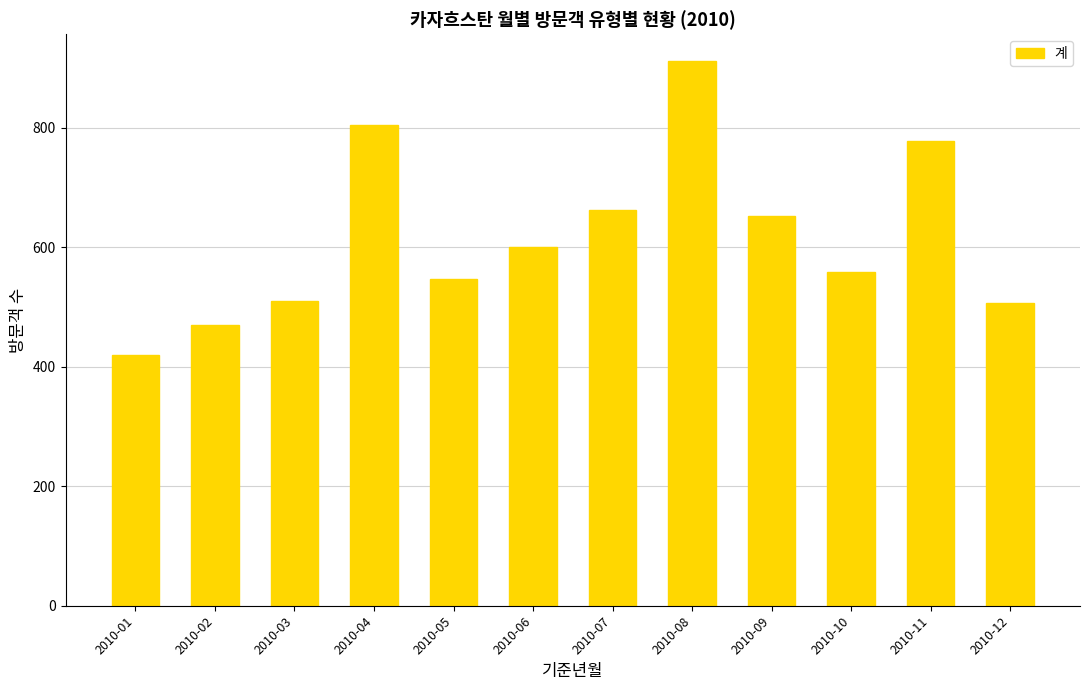

Which category has the lowest value across all series?

2010-01